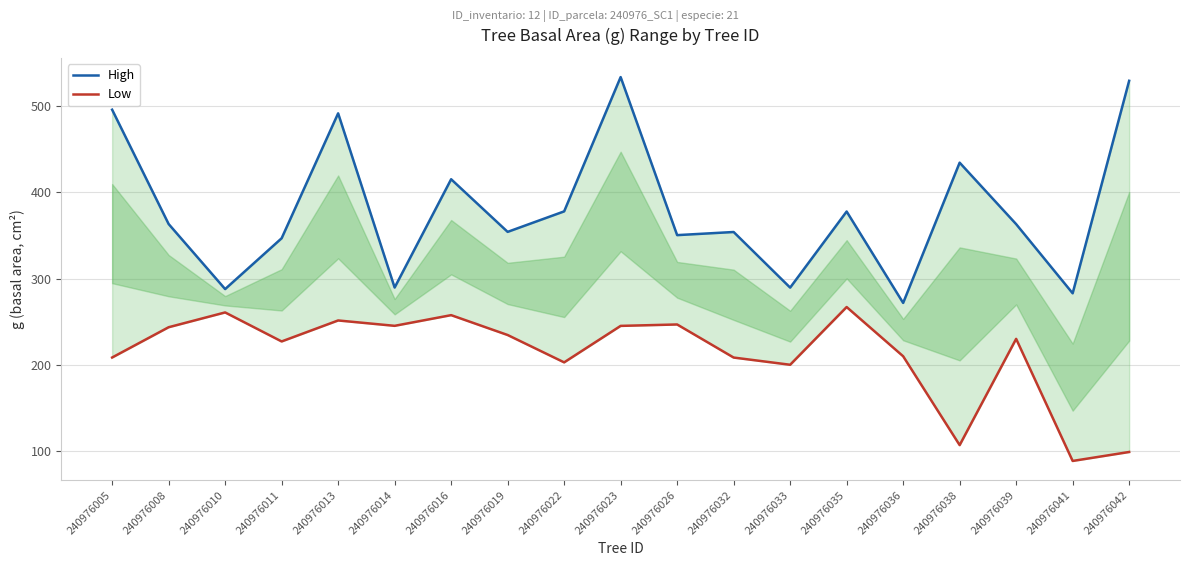

Which series has the largest total across all categories?

High